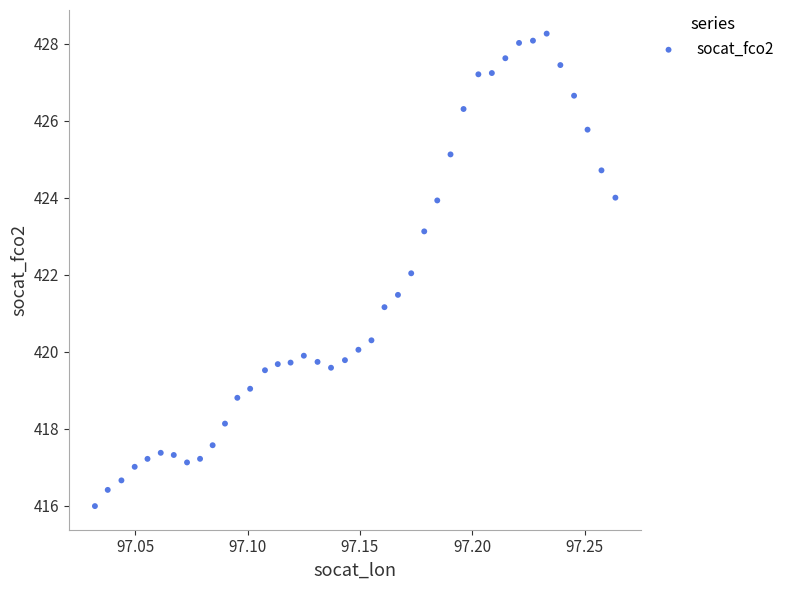

How many data points are displayed?

40